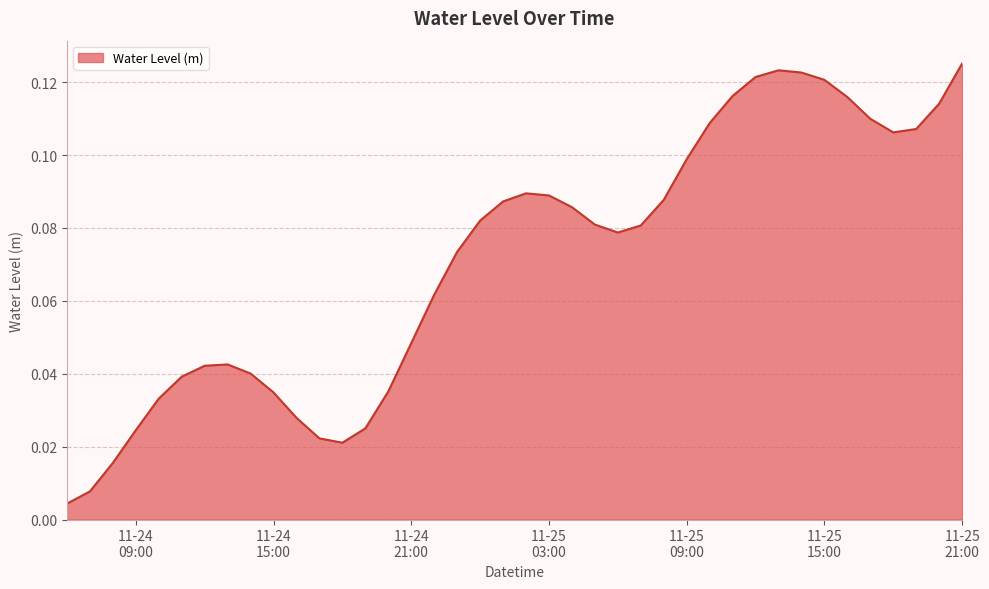

Where is the data nearest to the value 0?

2023-11-24 06:00:00